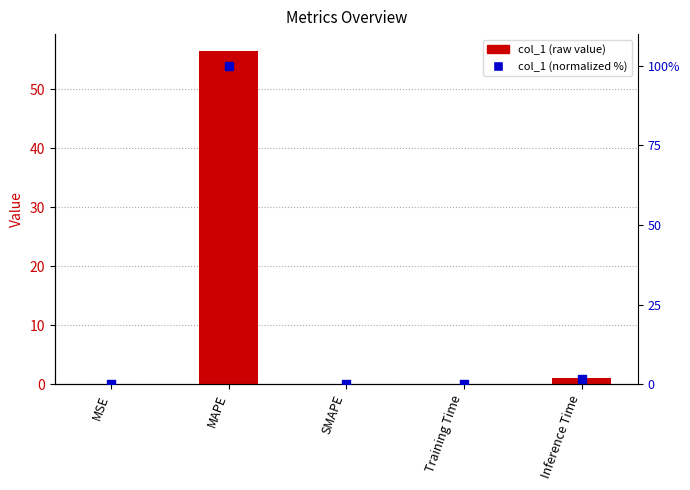

Which series has the largest Y range (max minus min)?

normalized %